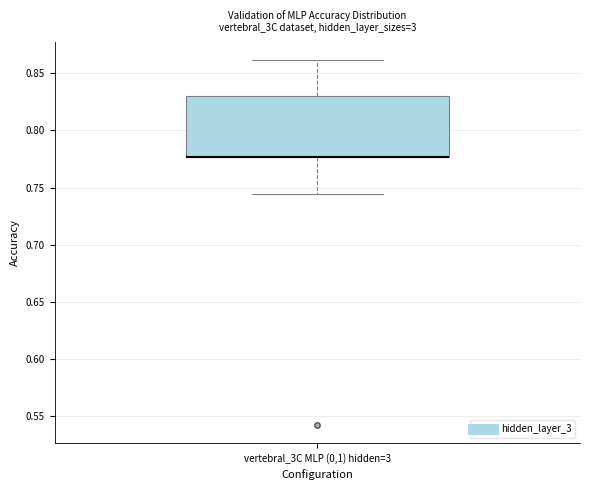

Read this box plot against the y-axis: the position of the median line, the range covered by the box, and the ends of both whiskers. The values are not printed on the chart, so give them approximately, as read against the axis.

median 0.775 (drawn on the box's lower edge), box 0.775 to 0.830, whiskers 0.745 to 0.860